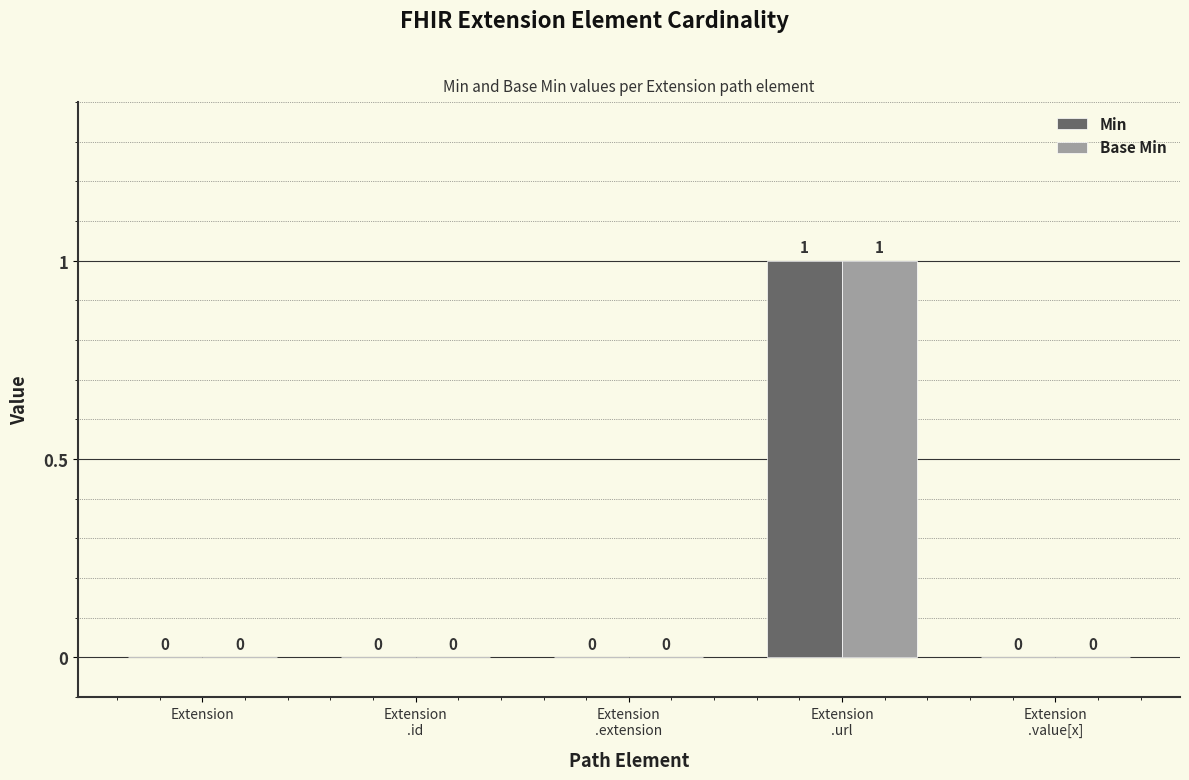

How many groups of bars are there?

5